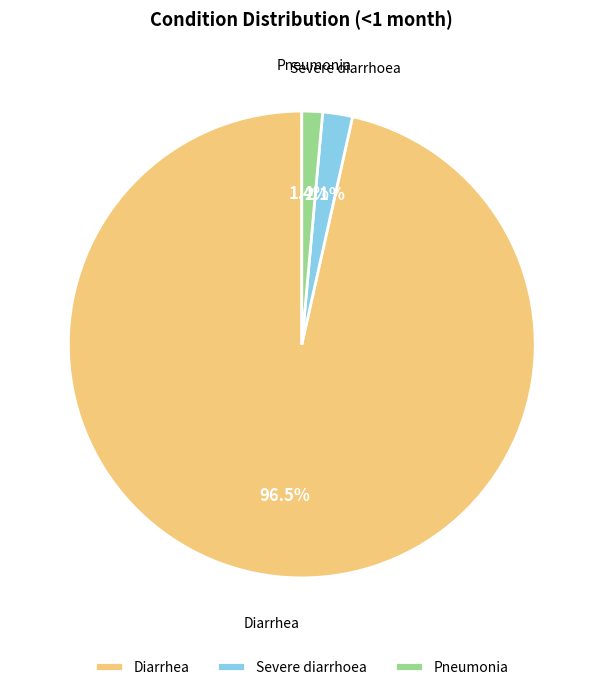

How much of the chart is everything except Severe diarrhoea?

97.9%